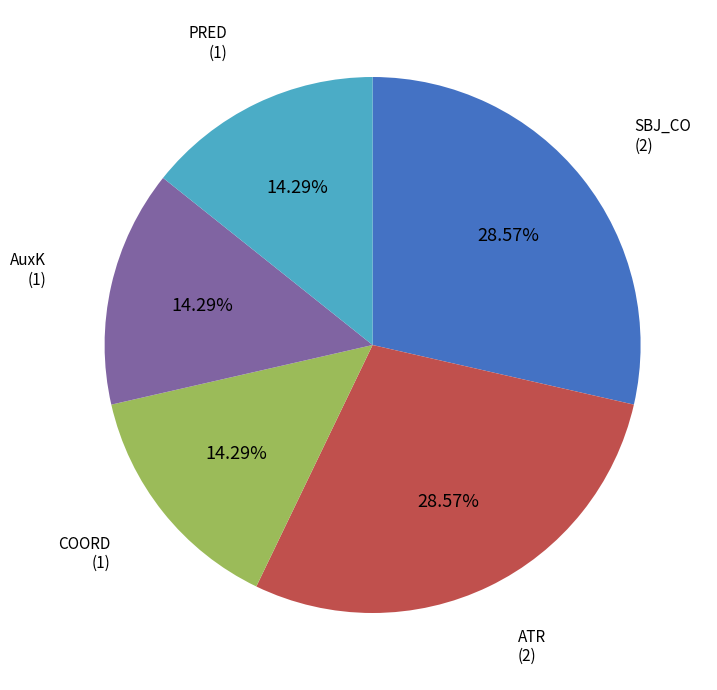

Does any single category account for the majority?

No